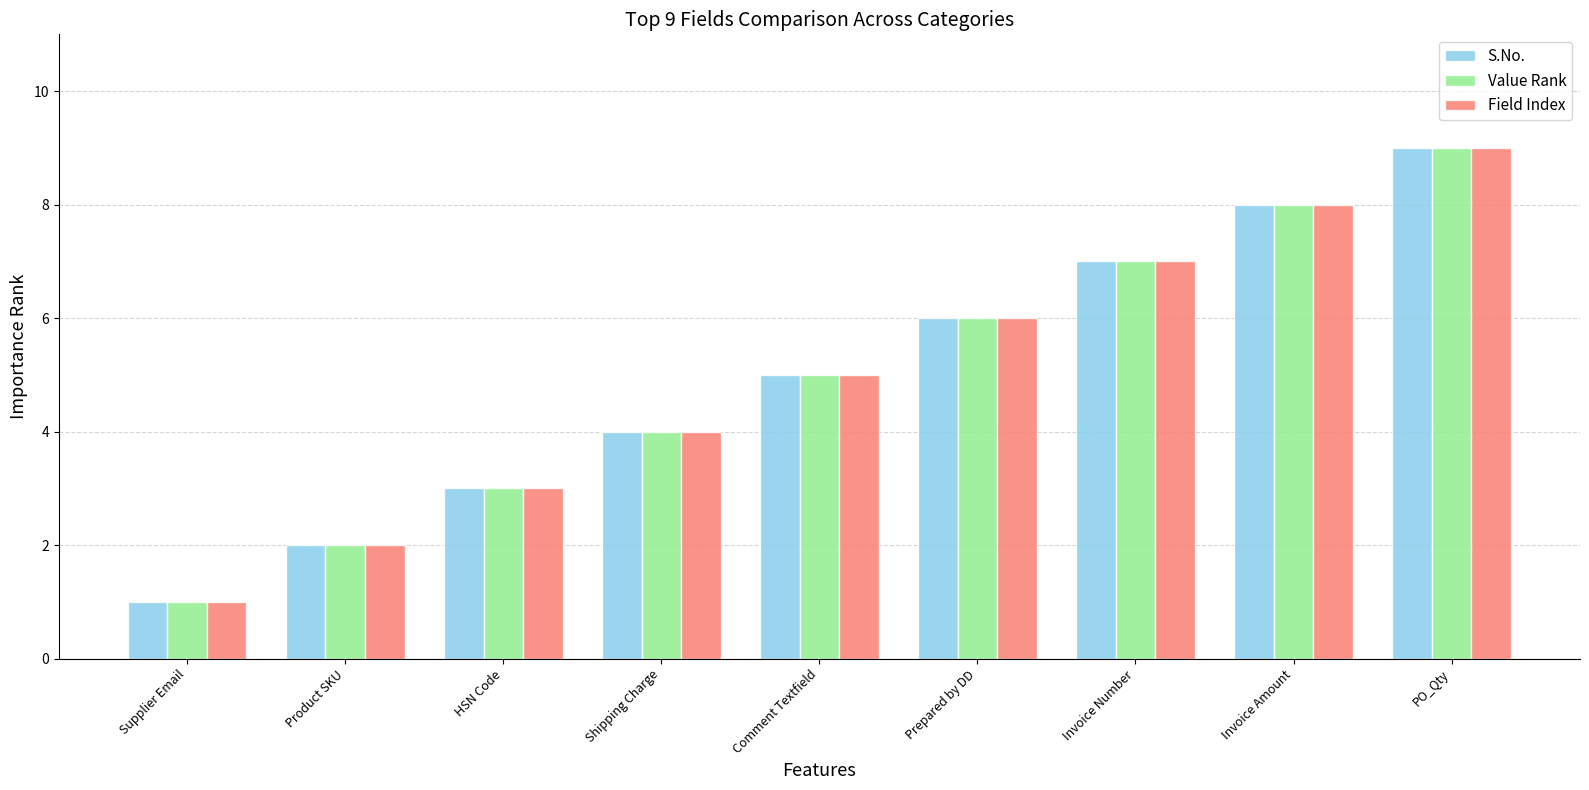

How many series are shown in this chart?

3